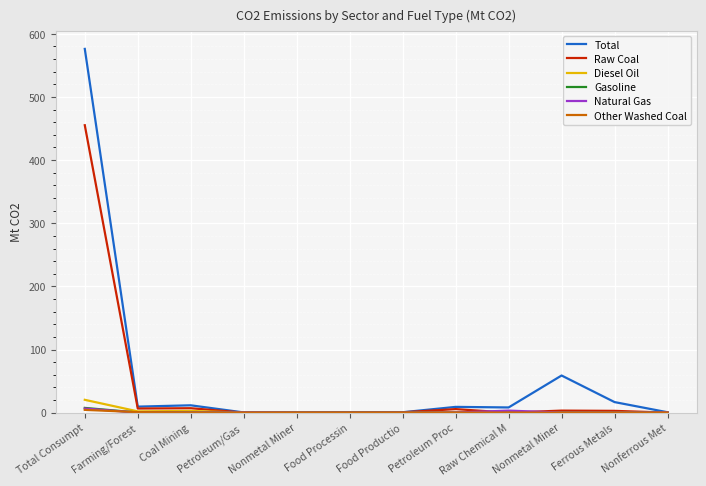

How many lines are shown in the chart?

6